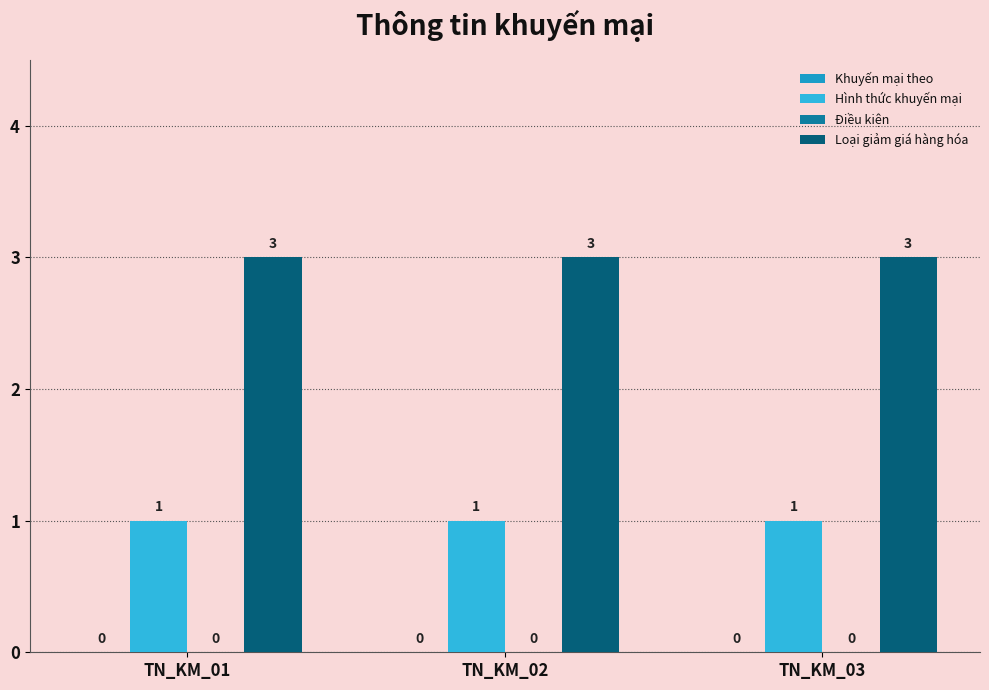

How many bars are there in each group?

2